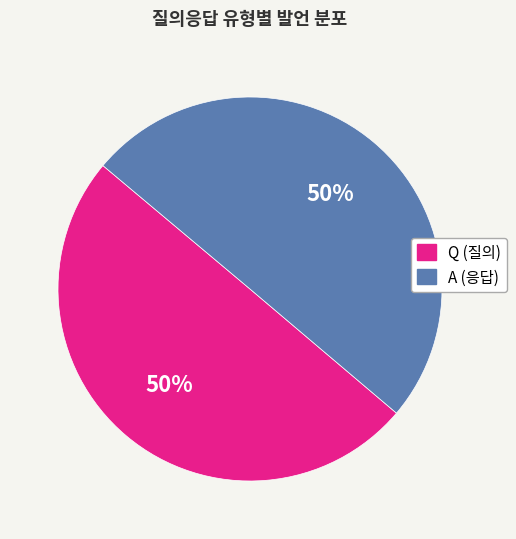

To the nearest percent, what portion does Q represent?

50%